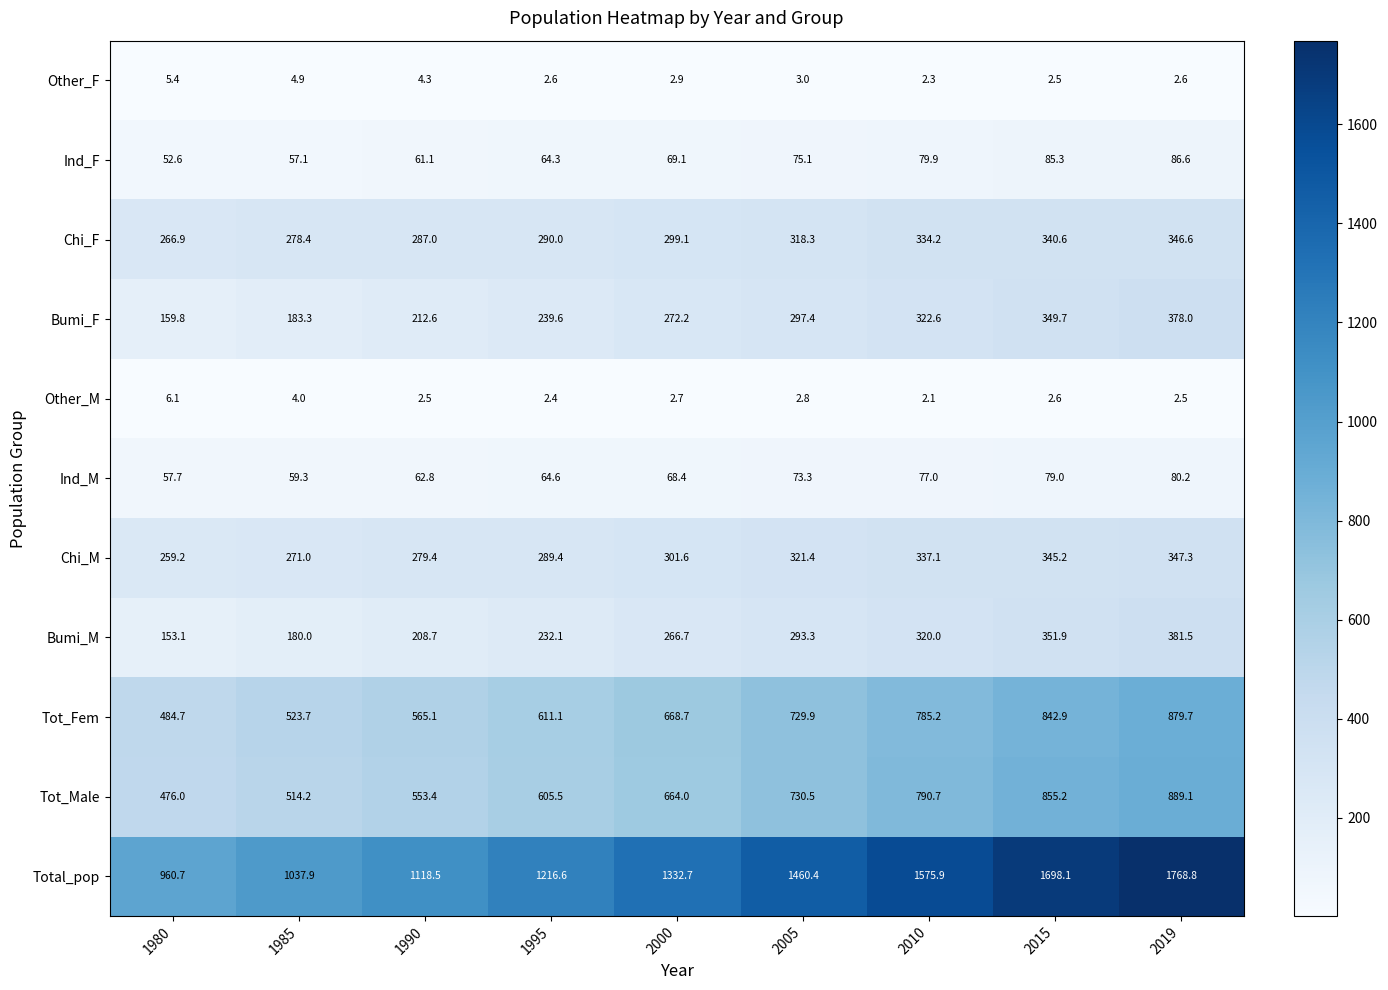

The Other_M series shows 1.8 at 2005. True or false?

False